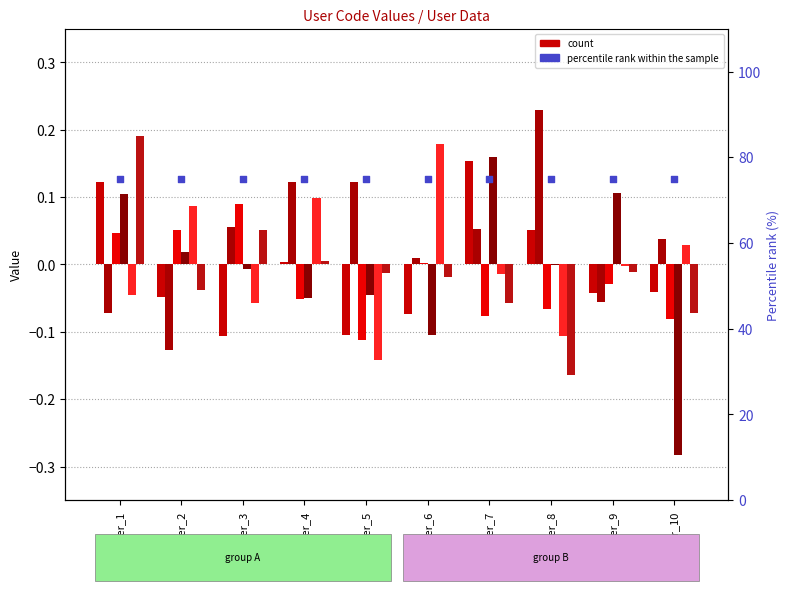

At how many categories does at least one series exceed 0?

10